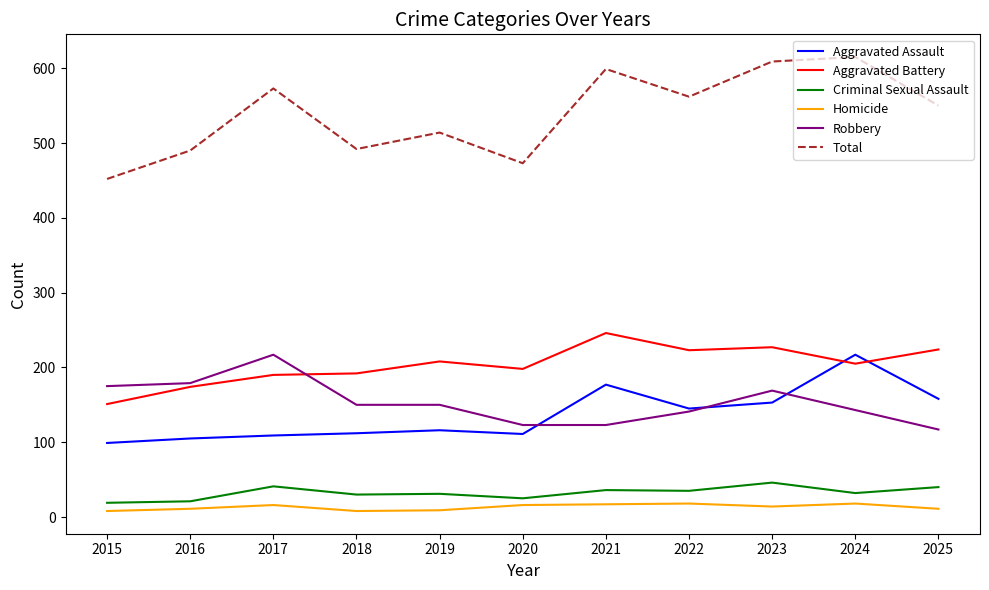

Between 2017 and 2020, which series saw the biggest shift?

Total